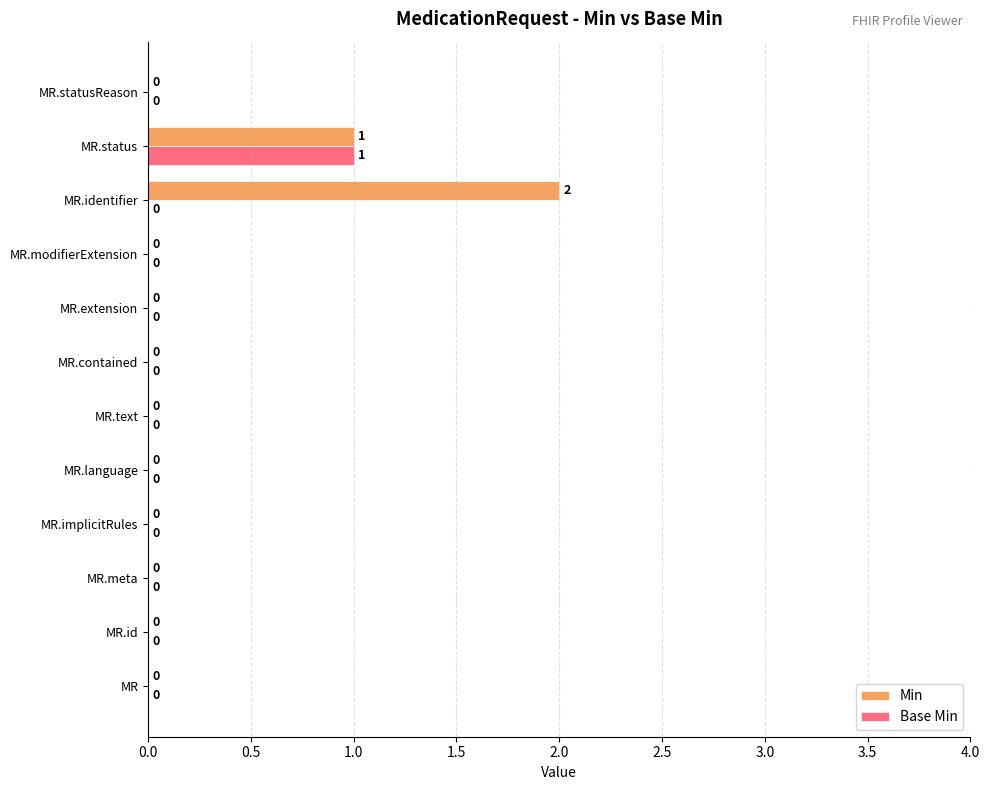

At which label does Min reach its peak?

MR.identifier